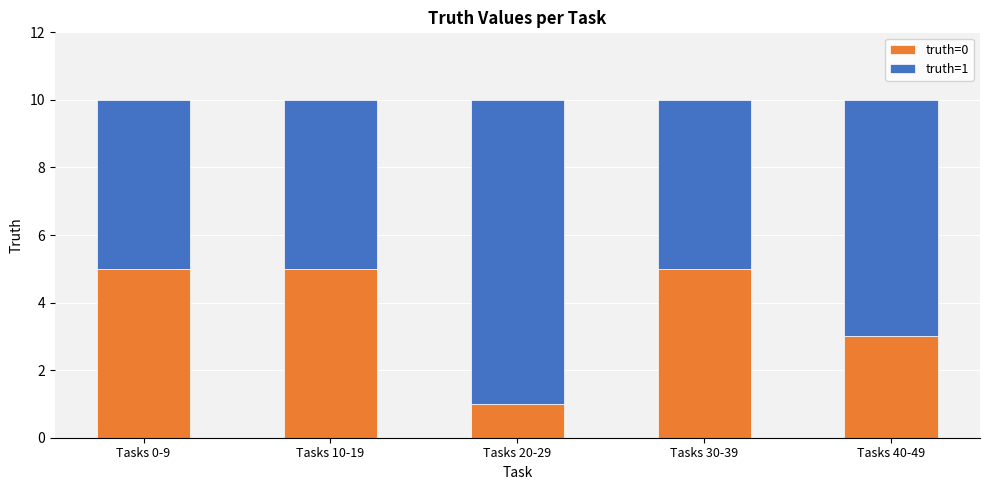

What is the difference between the maximum and minimum values in the truth=0 series?

4